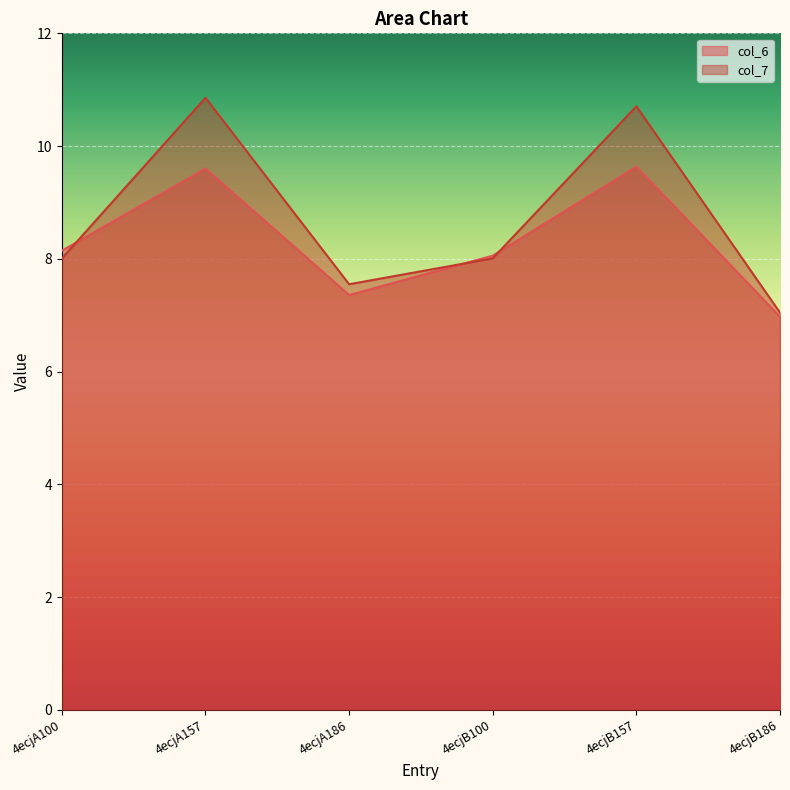

Where is the first local minimum for col_7?

4ecjA186